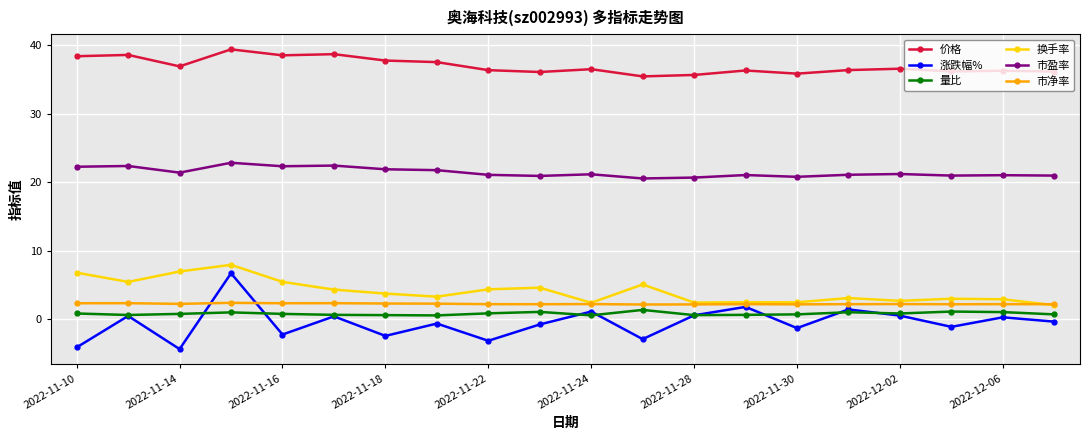

True or false: 量比 and 换手率 cross at least once.

False